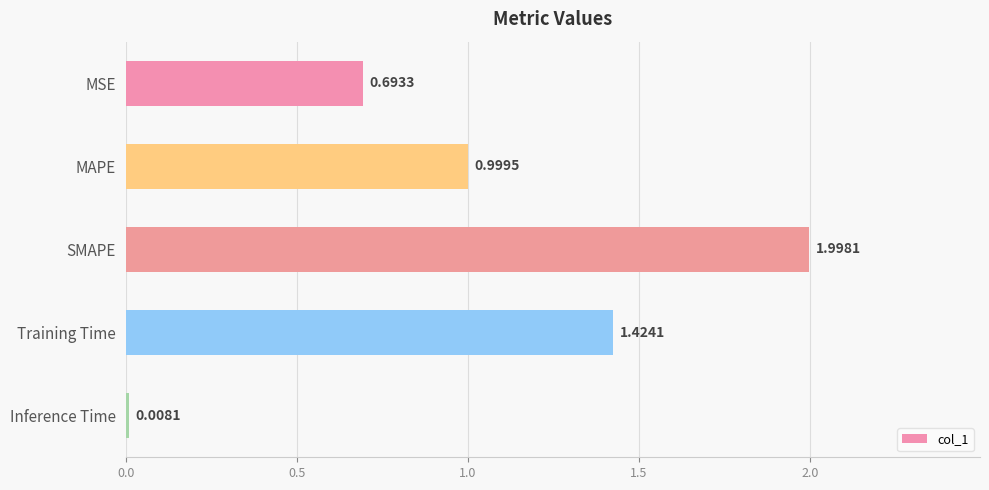

What is the change in value from MAPE to Inference Time?

-1.0